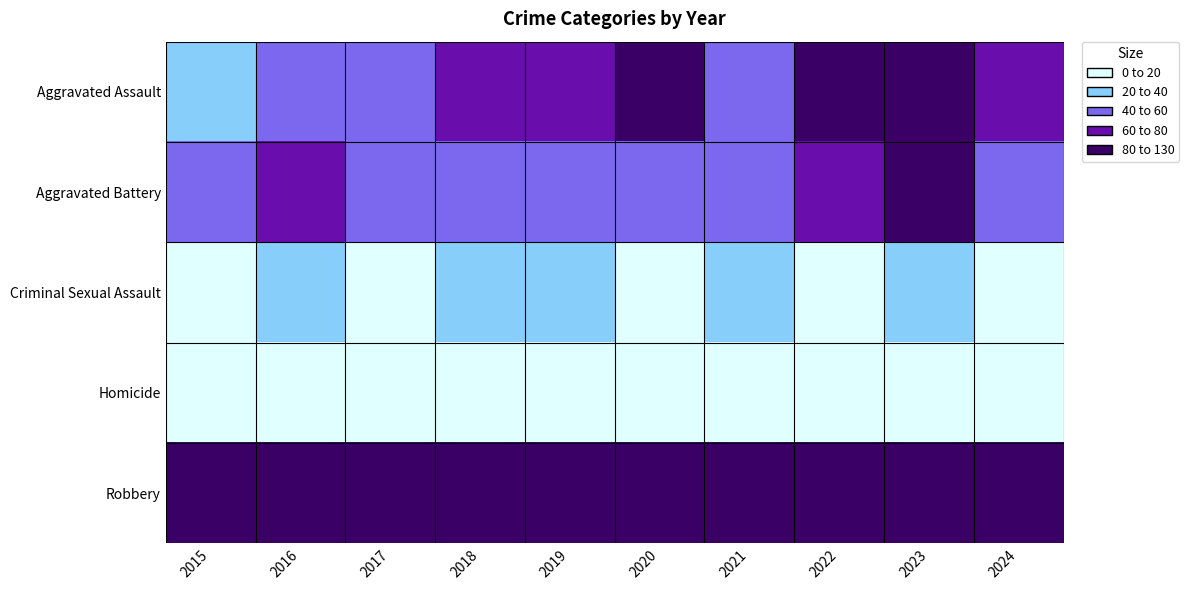

At 2024, list the series in order from smallest to largest.

Homicide, Criminal Sexual Assault, Aggravated Battery, Aggravated Assault, Robbery